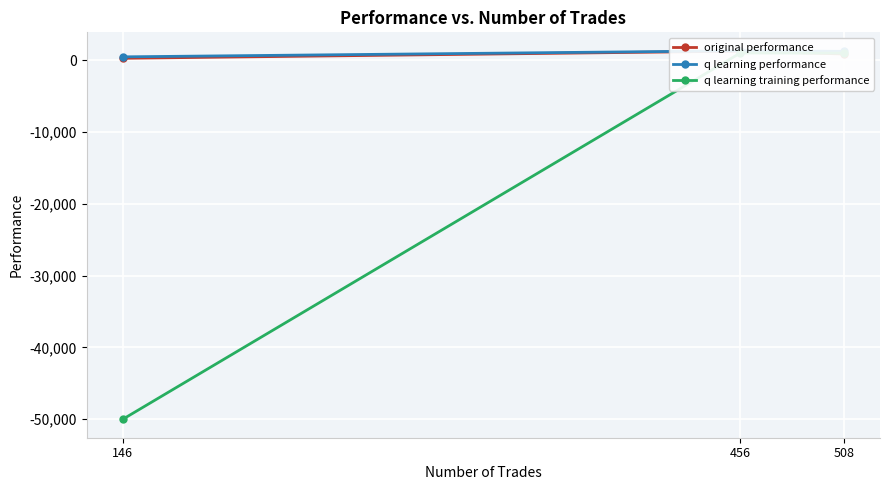

What is the average value of the q learning performance series?

997.7